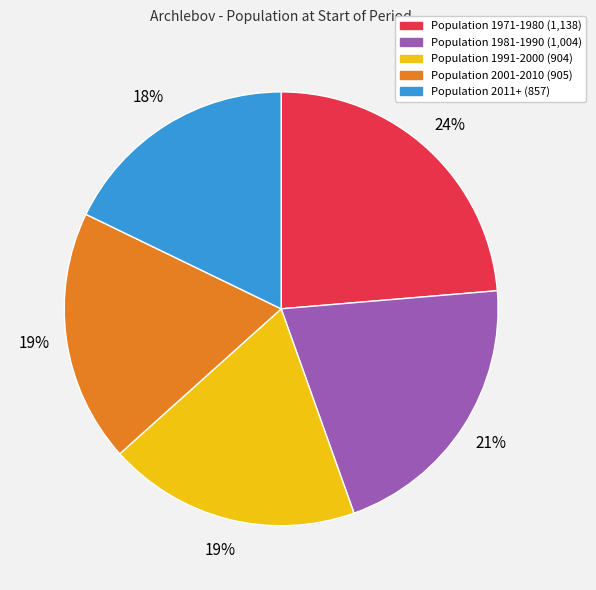

To the nearest percent, what is the difference between the largest and smallest slice percentages?

6%